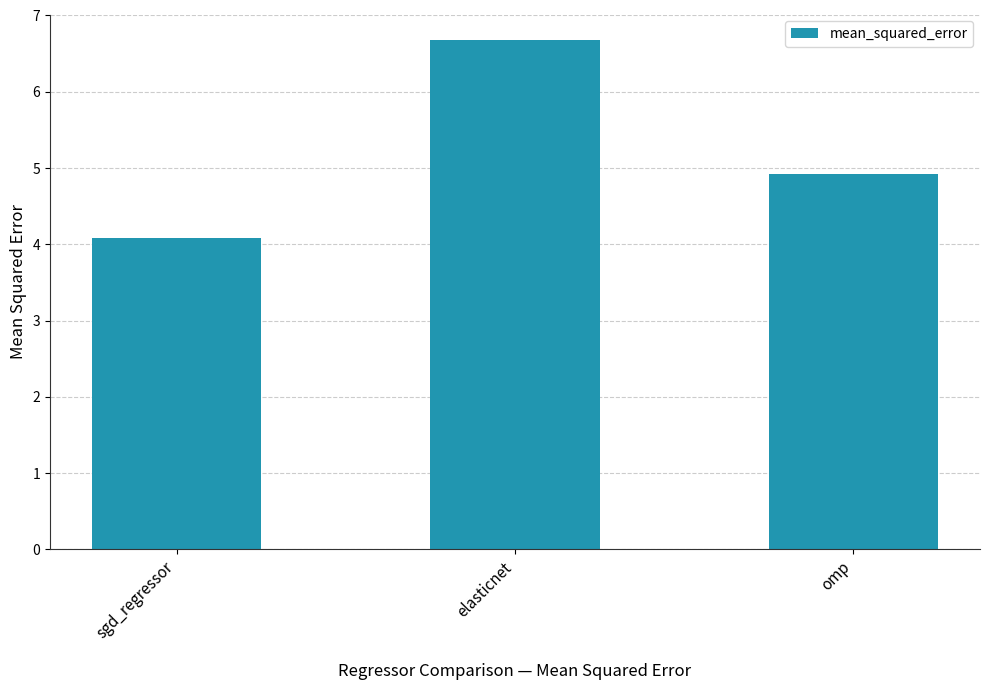

Which has a higher value, sgd_regressor or omp?

omp